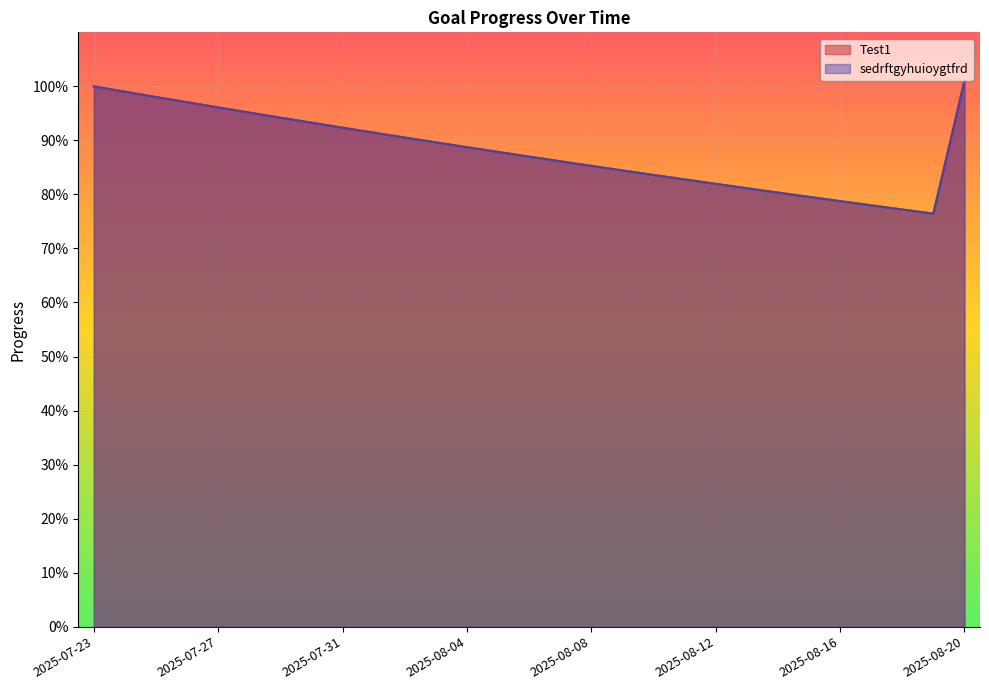

Reading left to right, extract all data points from this chart.

Test1: 1.0	1.0	1.0	1.0	1.0	1.0	0.9	0.9	0.9	0.9	0.9	0.9	0.9	0.9	0.9	0.9	0.9	0.8	0.8	0.8	0.8	0.8	0.8	0.8	0.8	0.8	0.8	0.8	1.0
sedrftgyhuioygtfrd: 1.0	1.0	1.0	1.0	1.0	1.0	0.9	0.9	0.9	0.9	0.9	0.9	0.9	0.9	0.9	0.9	0.9	0.8	0.8	0.8	0.8	0.8	0.8	0.8	0.8	0.8	0.8	0.8	1.0